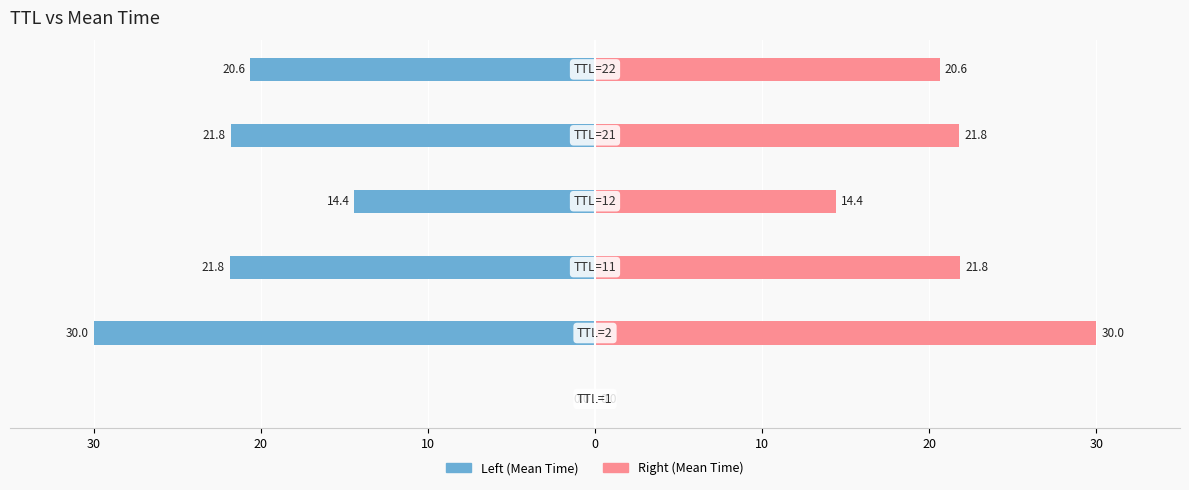

Between 20 and 10, which is larger?

20